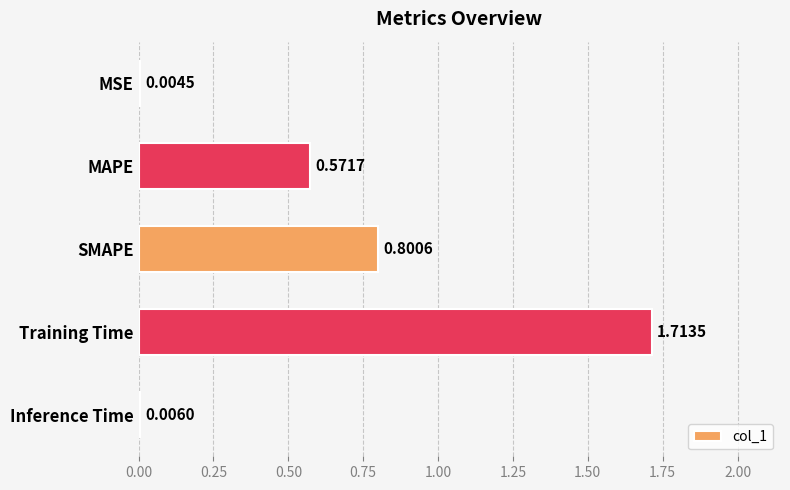

Which label corresponds to the largest value in the chart?

Training Time